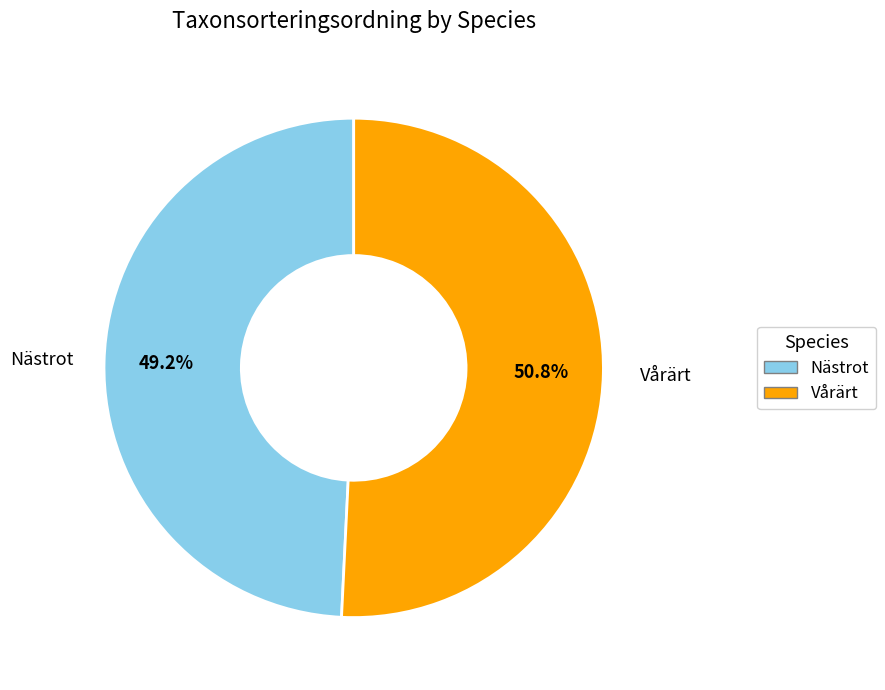

Is there any slice that represents more than half of the pie?

Yes